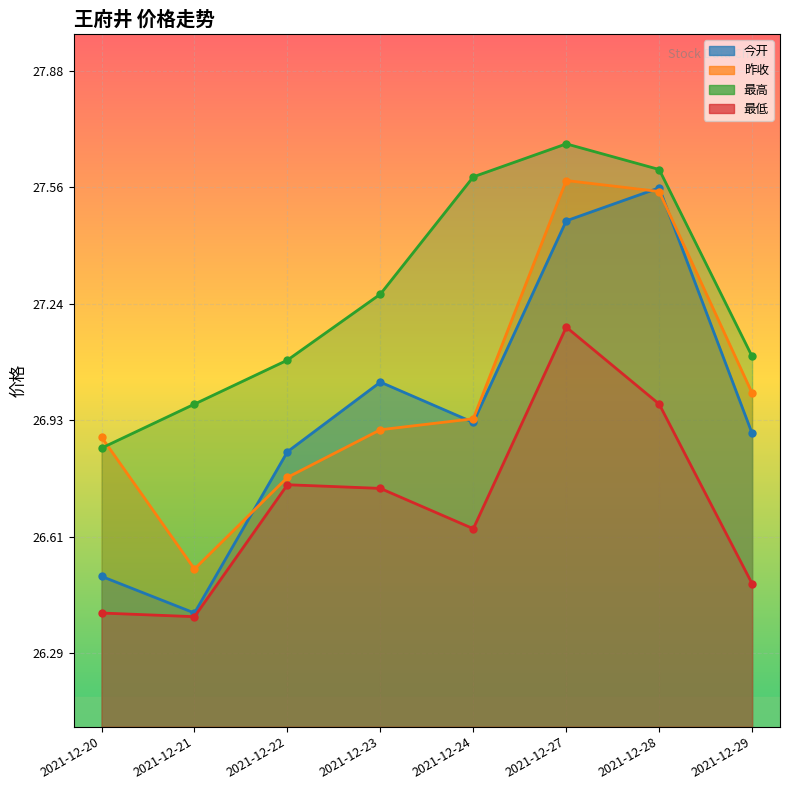

List the labels in order of 最低 value, largest first.

2021-12-27, 2021-12-28, 2021-12-22, 2021-12-23, 2021-12-24, 2021-12-29, 2021-12-20, 2021-12-21